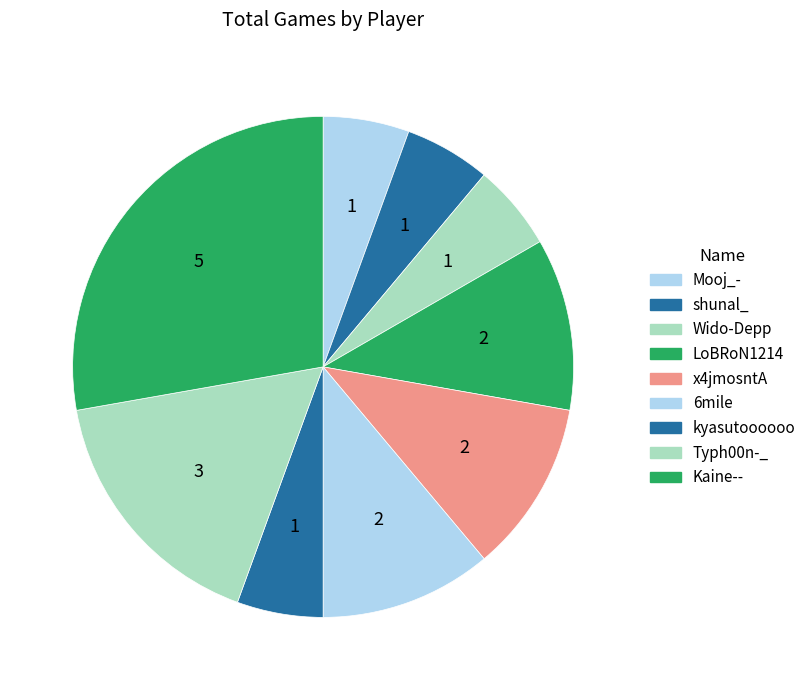

To the nearest percent, what is the difference between the largest and smallest slice percentages?

22%